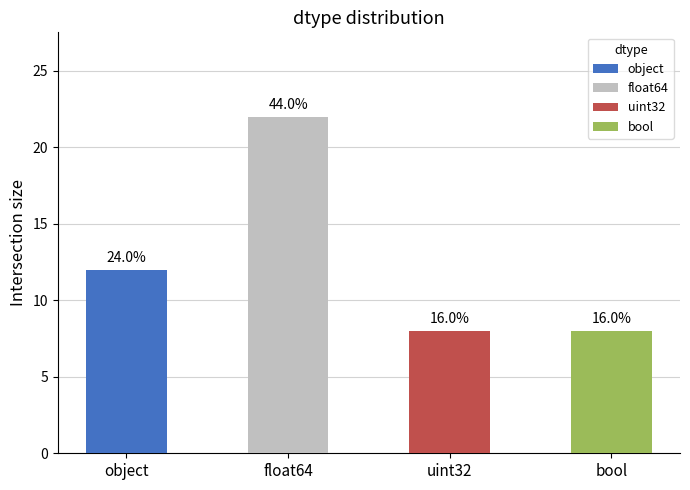

At which label is the value closest to 7?

uint32